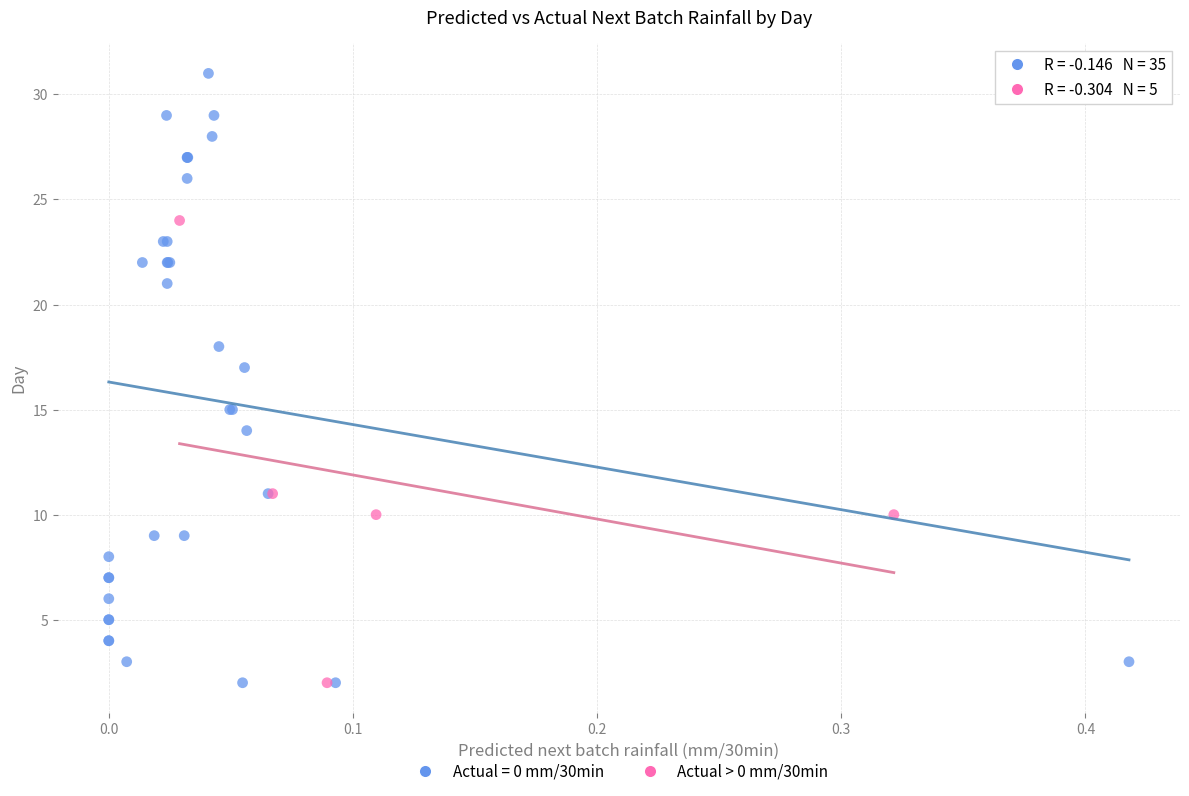

Which series reaches the maximum Y coordinate?

Actual = 0 mm/30min